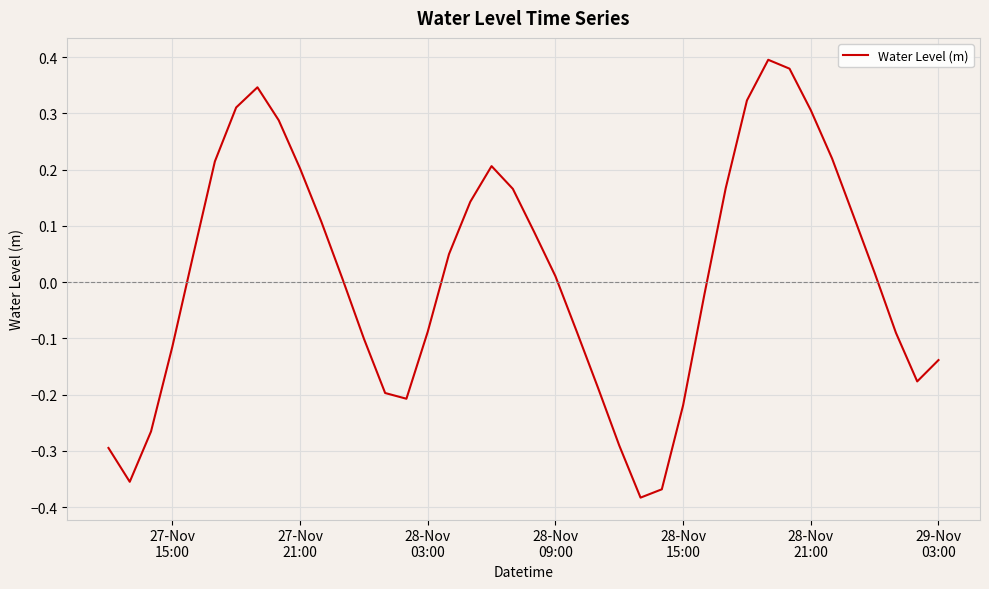

Is this an area chart (filled region under the line)?

No